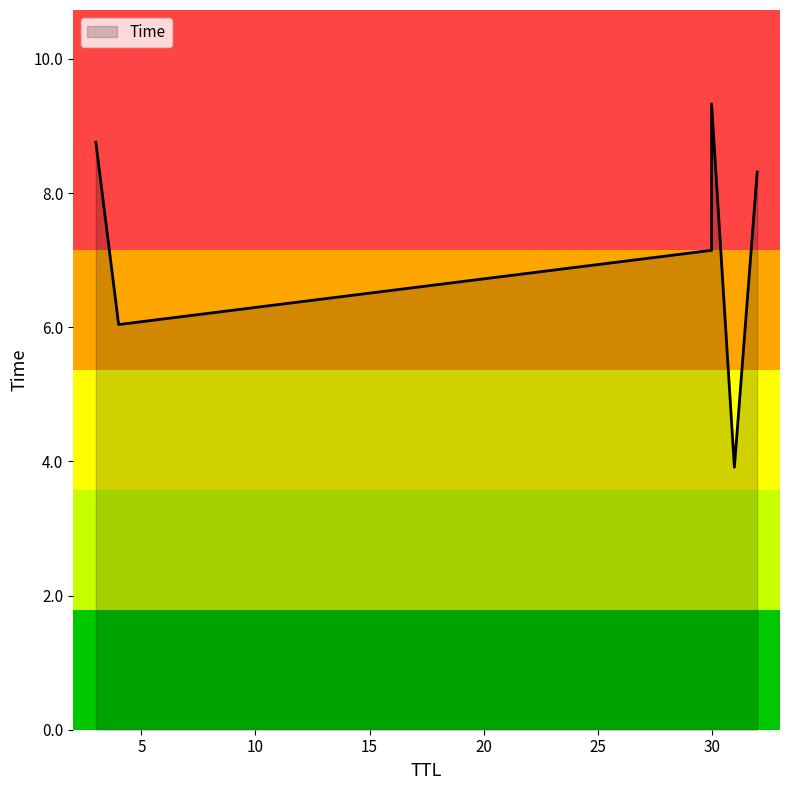

Which category has the highest value across all series?

30